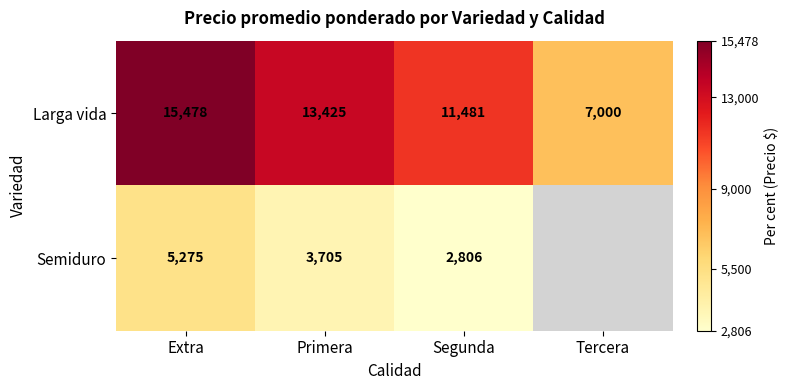

How many categories are shown in the chart?

4